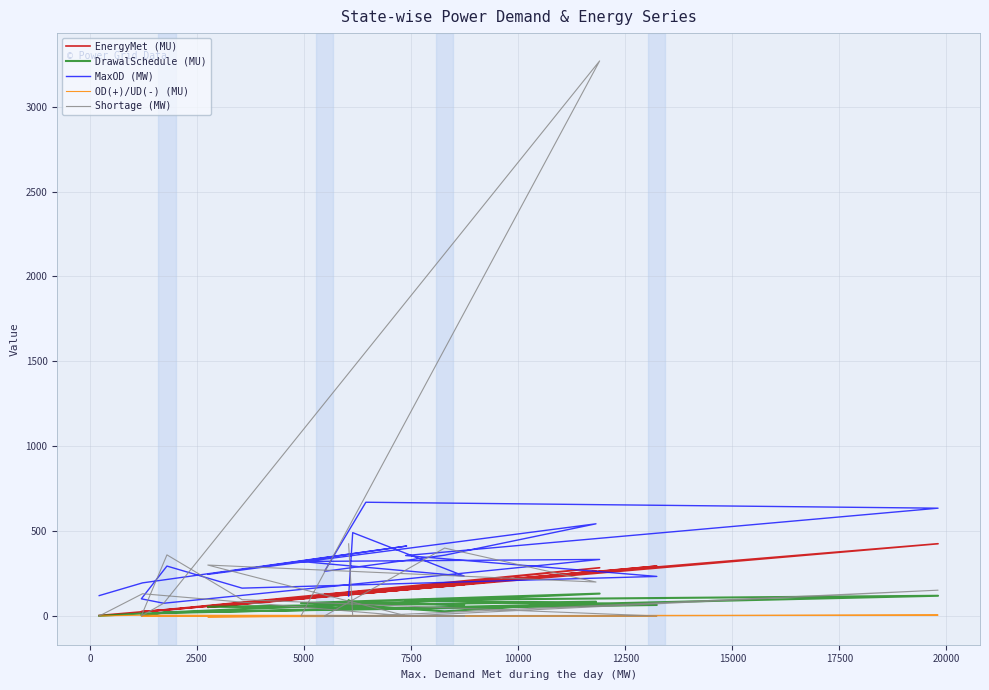

Which series has the largest total across all categories?

MaxOD (MW)